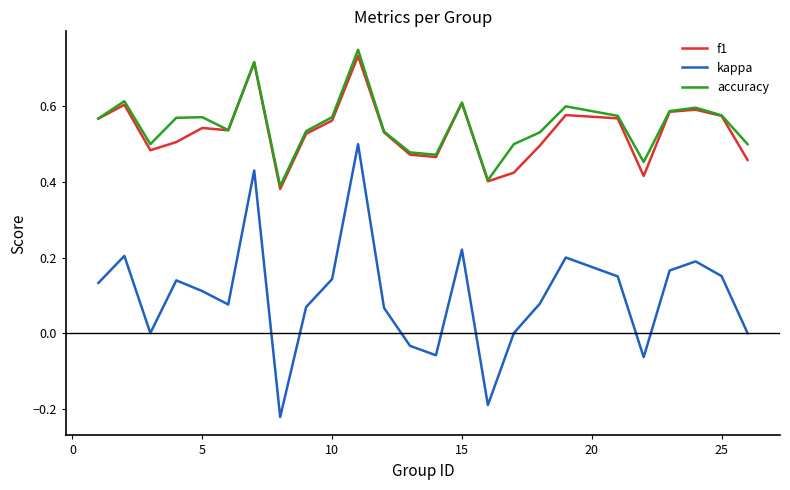

Count the number of data series in this chart.

3